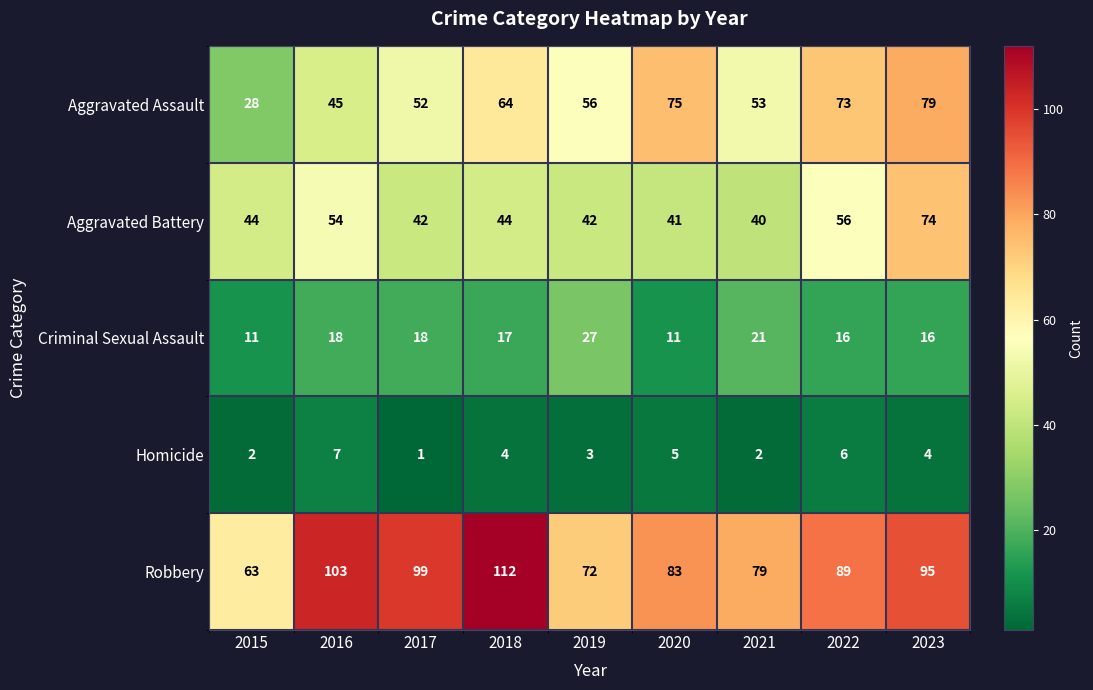

Which series has the widest spread of values?

Aggravated Assault